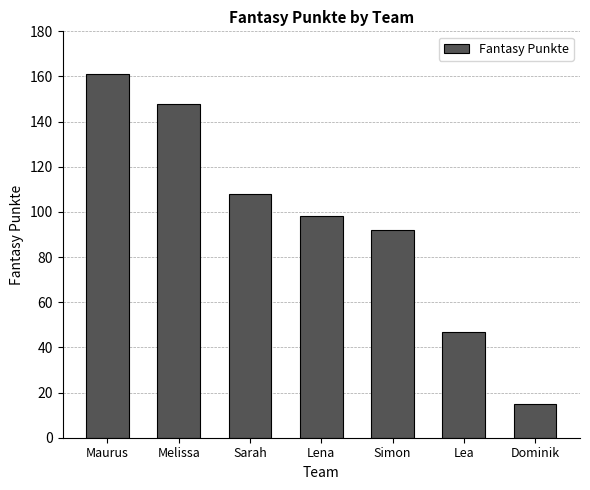

How many series are shown in this chart?

1